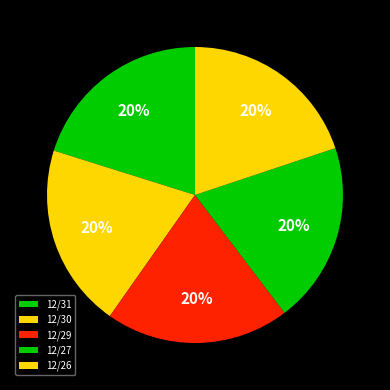

To the nearest percent, what portion does 12/31 represent?

20%